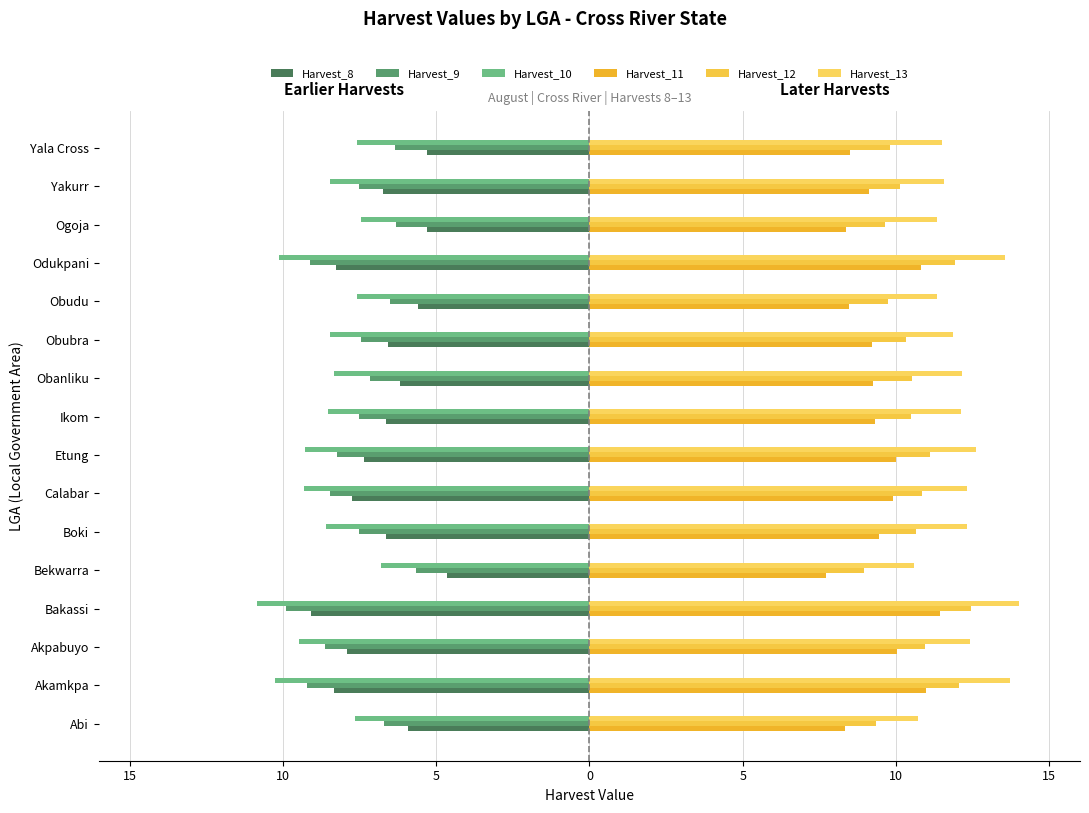

Reading right to left, transcribe all the data shown in this chart.

Harvest_8: -5.3	-6.7	-5.3	-8.3	-5.6	-6.6	-6.2	-6.6	-7.4	-7.7	-6.6	-4.6	-9.1	-7.9	-8.3	-5.9
Harvest_9: -6.3	-7.5	-6.3	-9.1	-6.5	-7.4	-7.2	-7.5	-8.2	-8.5	-7.5	-5.6	-9.9	-8.6	-9.2	-6.7
Harvest_10: -7.6	-8.5	-7.5	-10.1	-7.6	-8.4	-8.3	-8.5	-9.3	-9.3	-8.6	-6.8	-10.8	-9.5	-10.2	-7.6
Harvest_11: 8.5	9.1	8.4	10.8	8.5	9.2	9.2	9.3	10.0	9.9	9.4	7.7	11.4	10.0	11.0	8.3
Harvest_12: 9.8	10.1	9.6	11.9	9.7	10.3	10.5	10.5	11.1	10.8	10.6	9.0	12.5	11.0	12.1	9.4
Harvest_13: 11.5	11.6	11.3	13.6	11.3	11.9	12.2	12.1	12.6	12.3	12.3	10.6	14.0	12.4	13.7	10.7